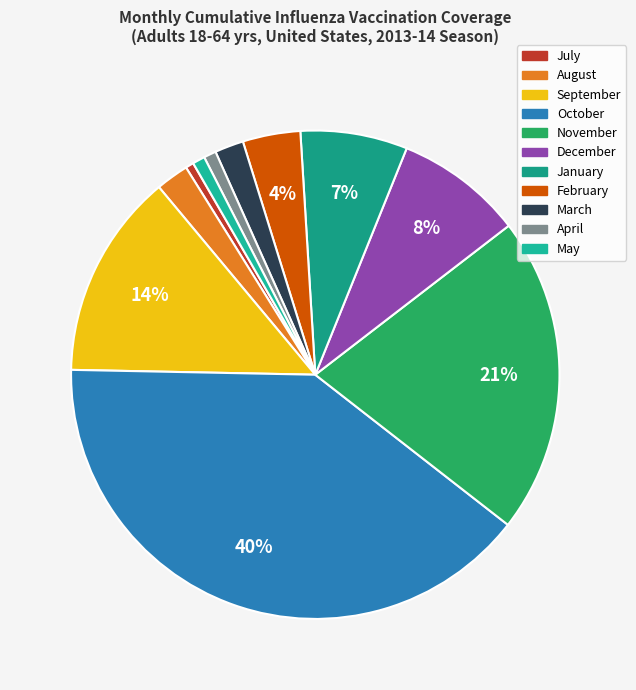

To the nearest percent, what is the average slice percentage?

9%